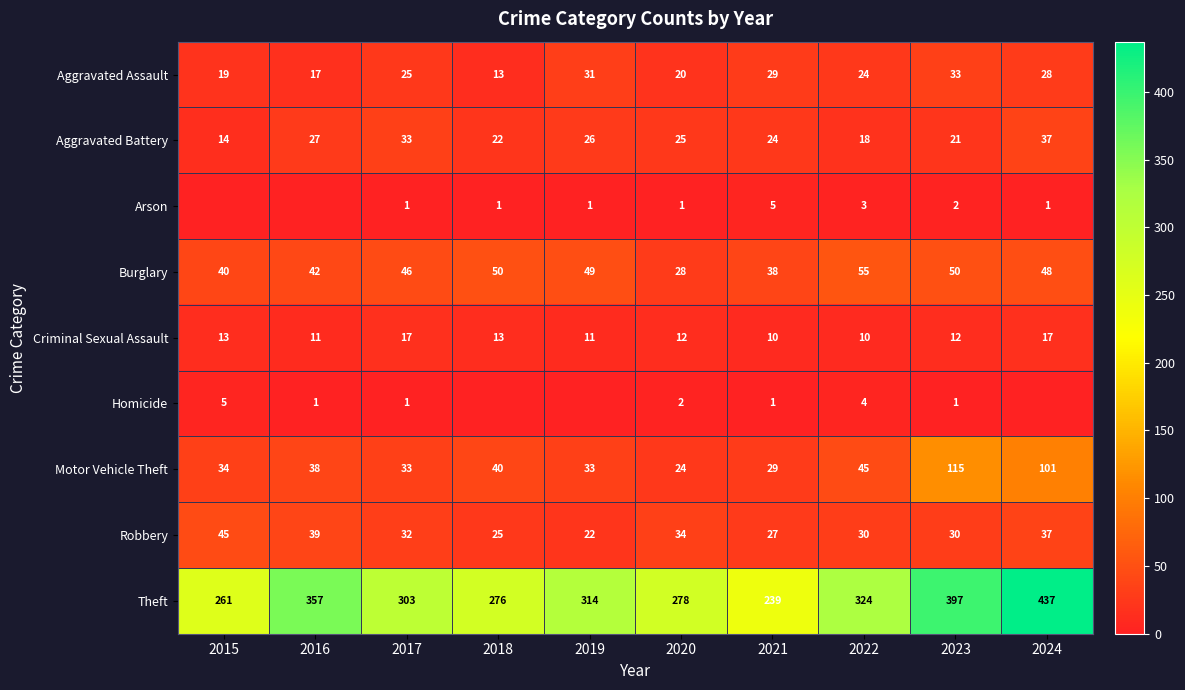

What is the maximum value for Aggravated Assault?

33